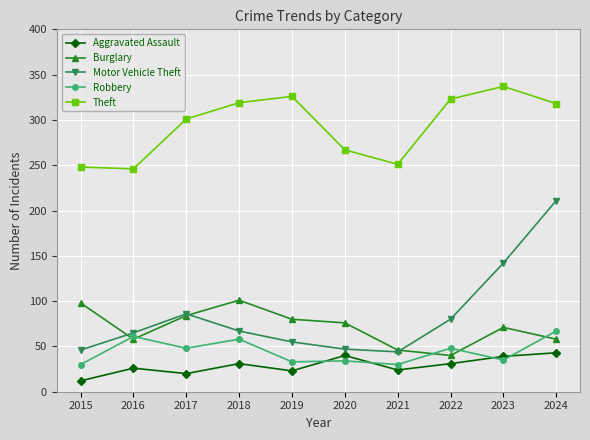

Which series has the largest range (max minus min)?

Motor Vehicle Theft